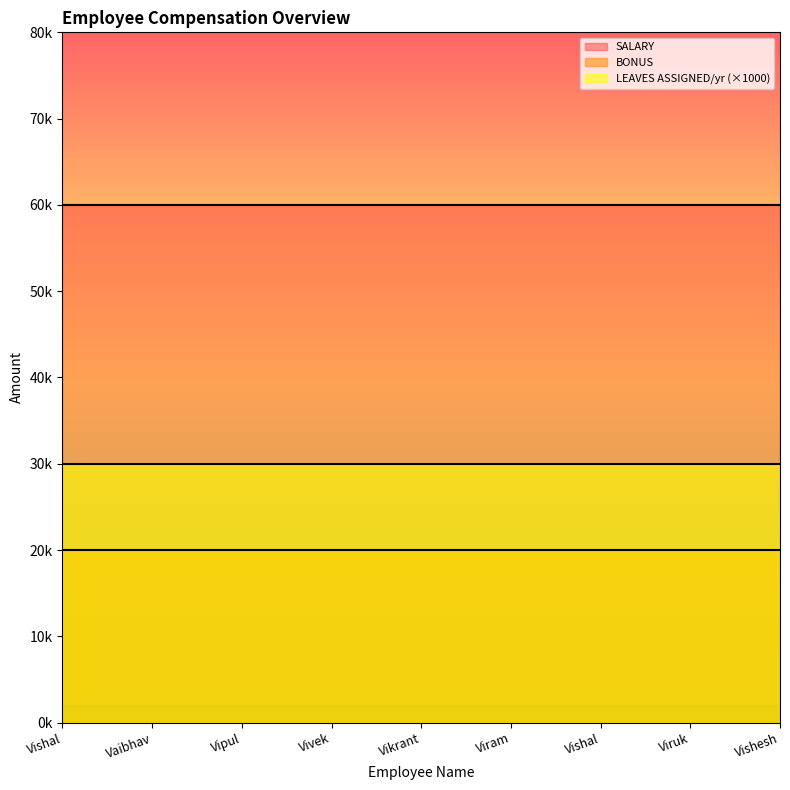

What is the average value of the BONUS series?

20000